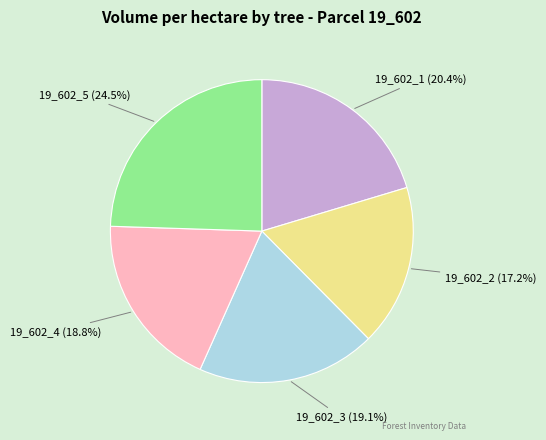

How many segments does this pie chart have?

5